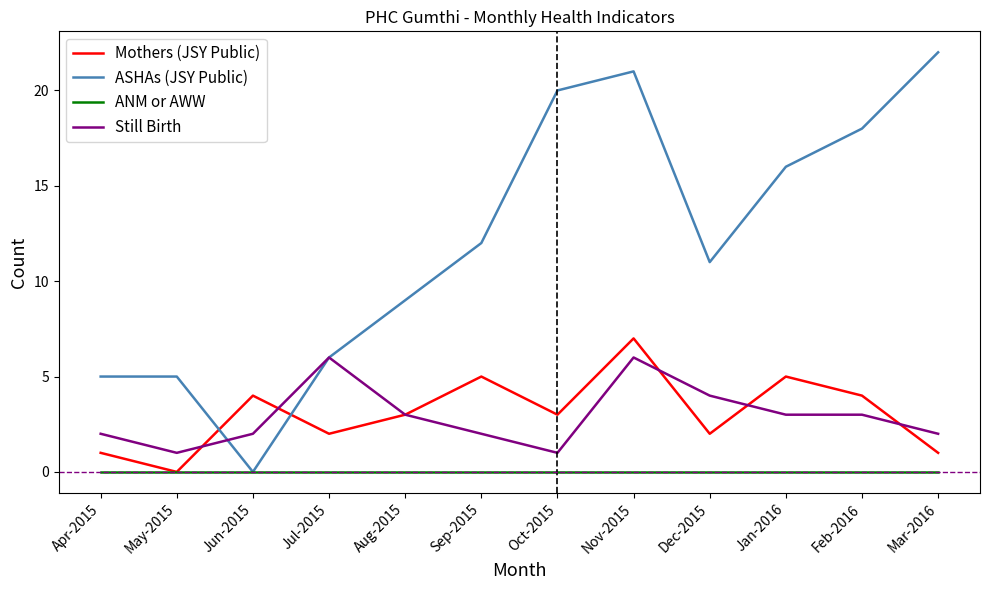

Which series changed the most between Oct-2015 and Jan-2016?

ASHAs (JSY Public)